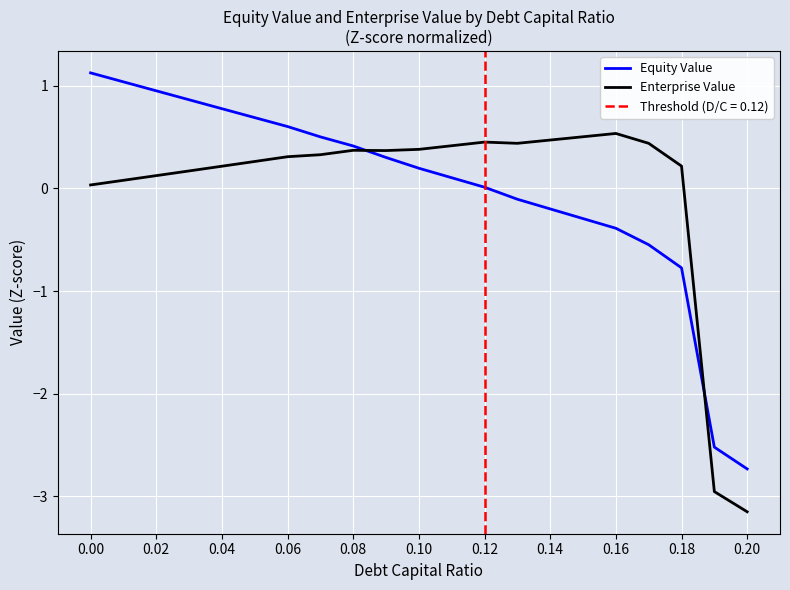

Which series has the widest spread of values?

Equity Value